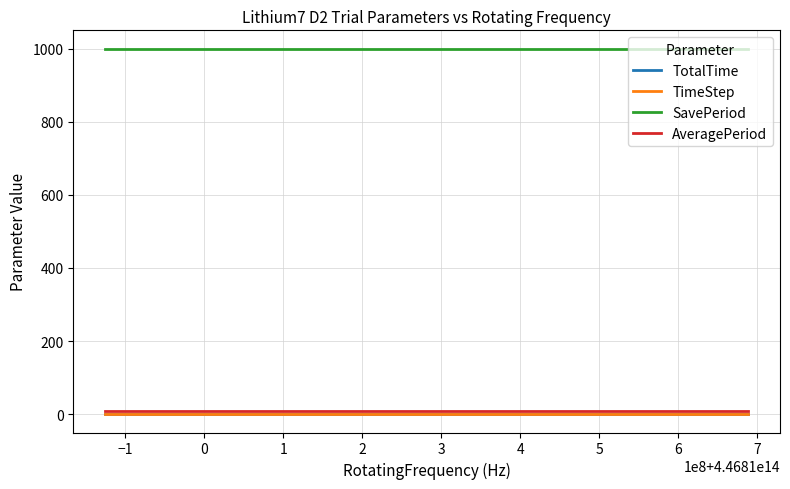

What is the greatest value displayed?

1000.0